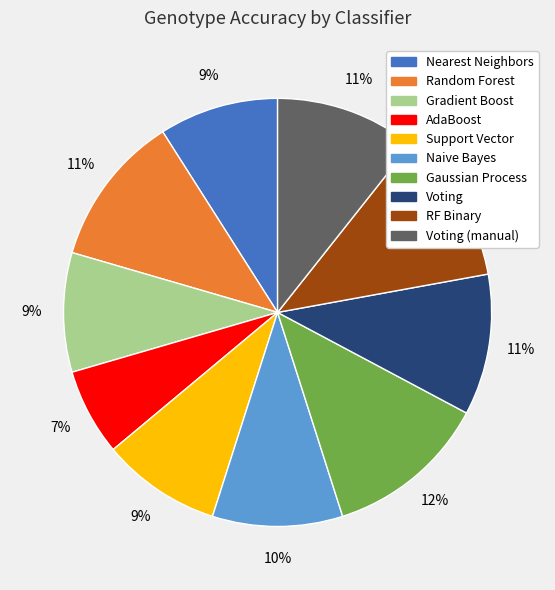

Does any single category account for the majority?

No